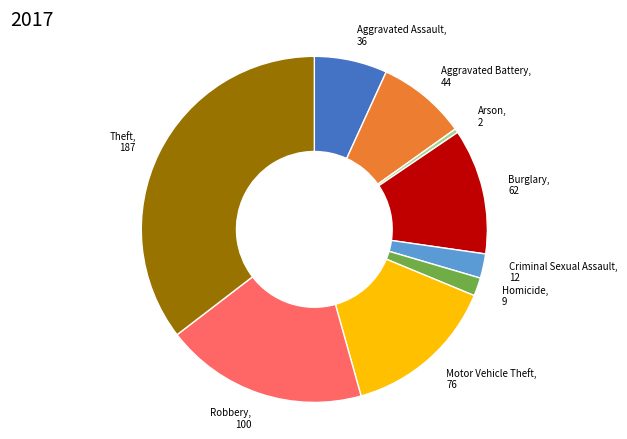

Approximately how many times larger is the value at Theft compared to Burglary?

3.0